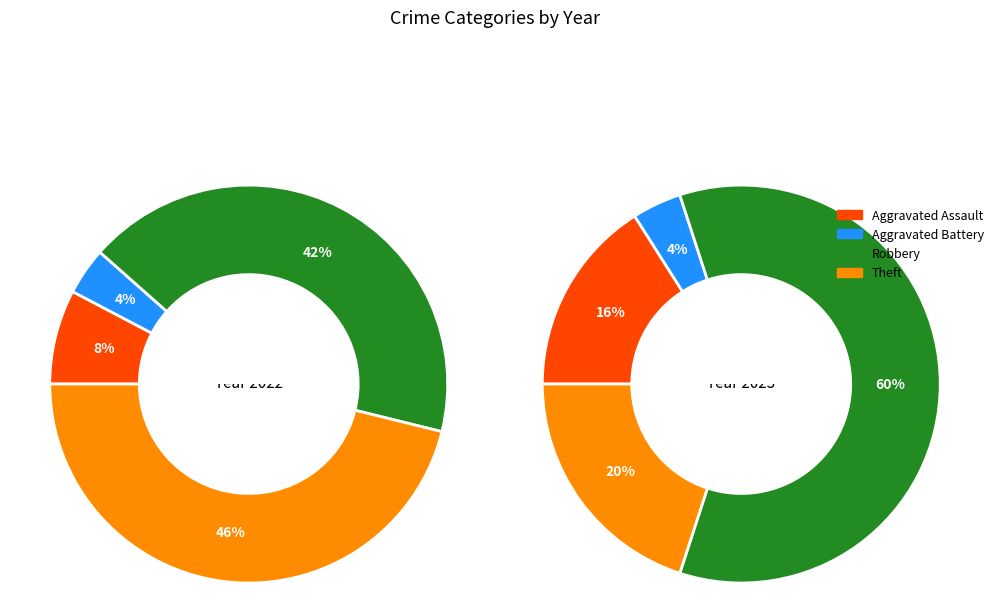

Is there any slice that represents more than half of the pie?

No